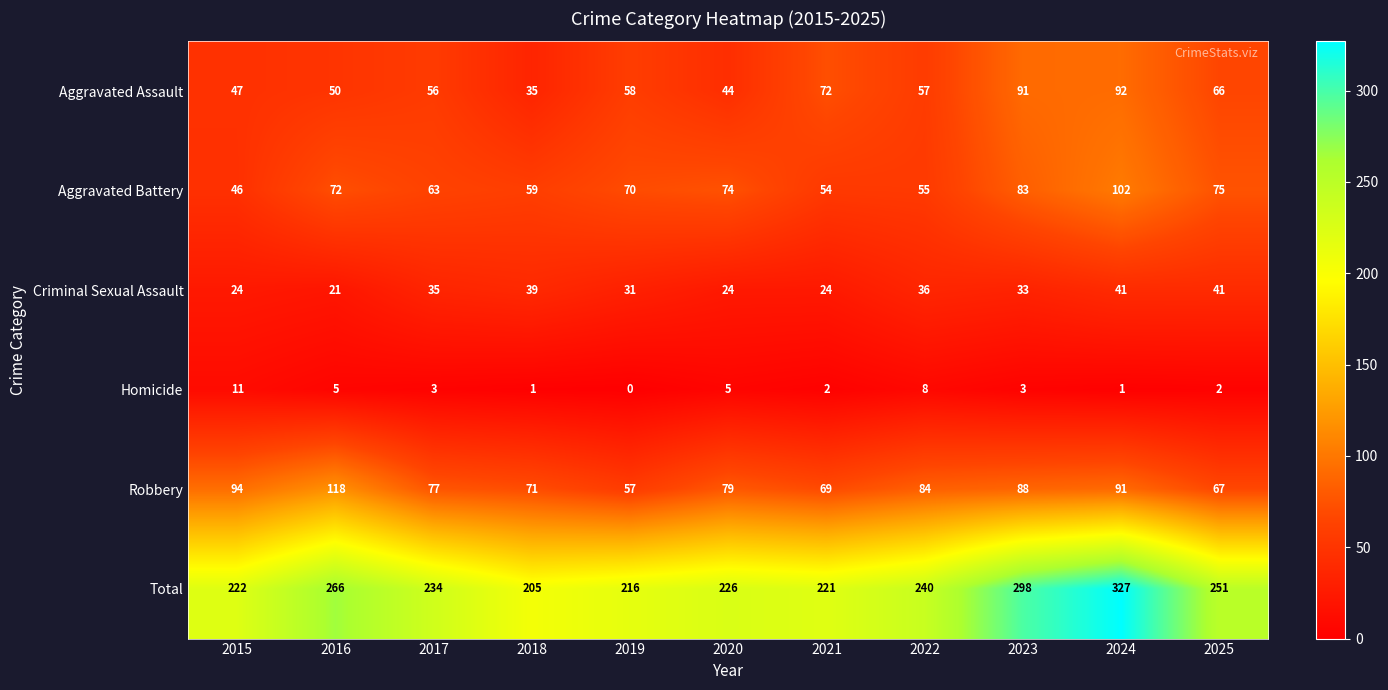

What is the difference between the maximum and minimum values in the Criminal Sexual Assault series?

20